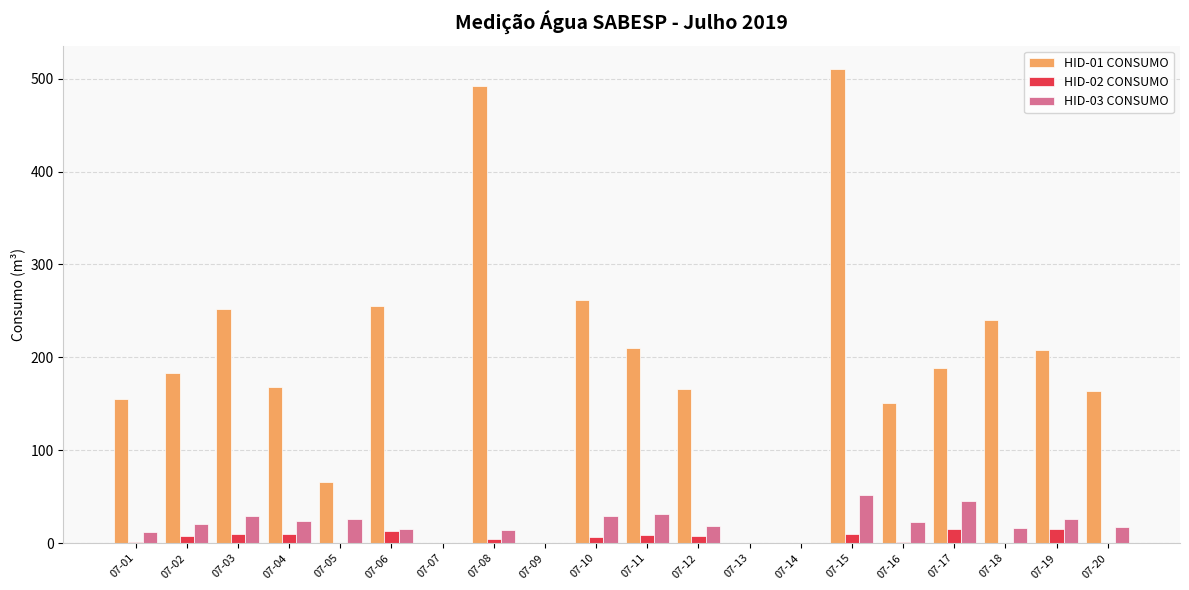

At which label does HID-02 CONSUMO first exceed 6?

07-02